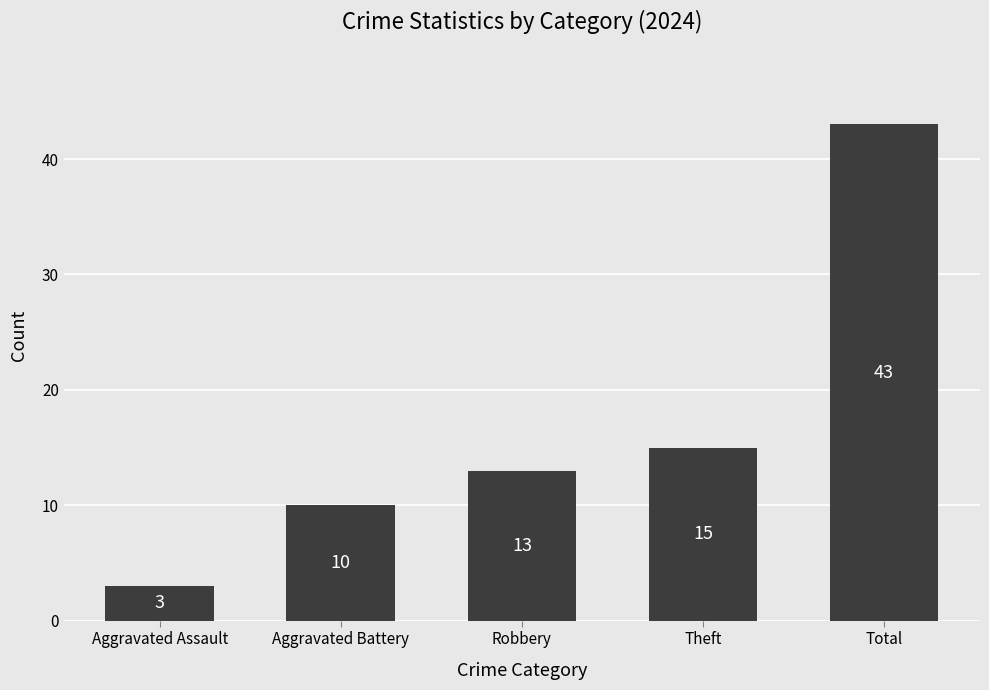

List the labels in order of value, smallest first.

Aggravated Assault, Aggravated Battery, Robbery, Theft, Total